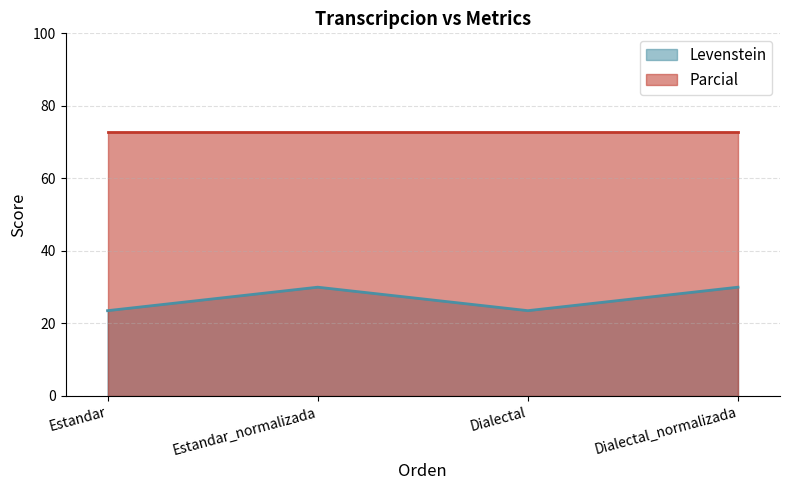

How many lines are shown in the chart?

2